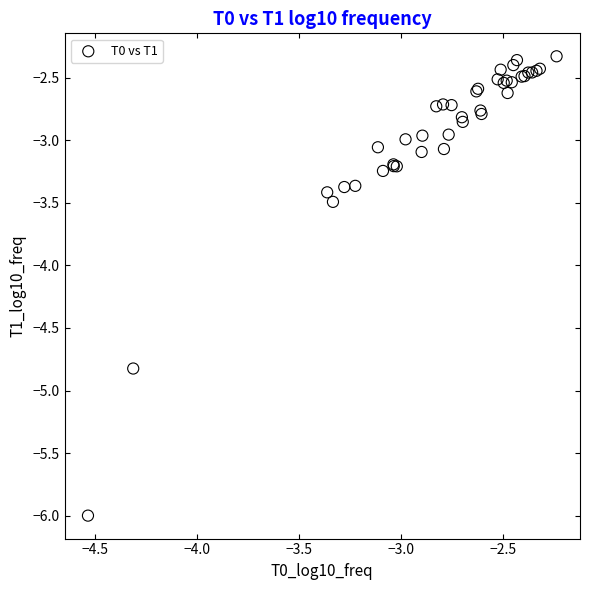

What Y value in the scatter plot is closest to -4?

-3.5